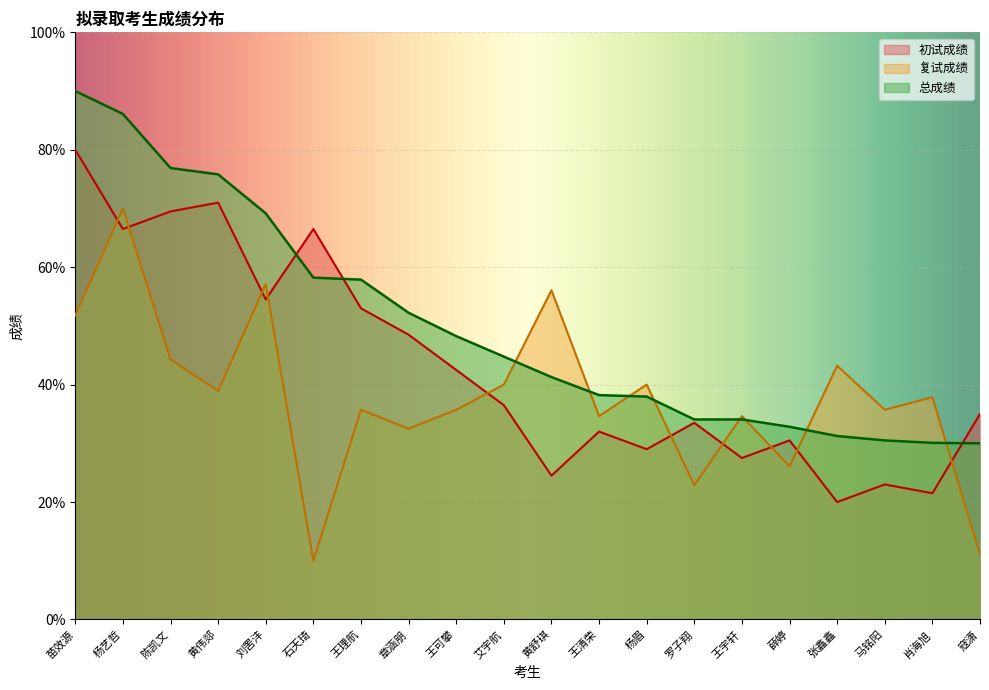

What are all the series names shown in the legend?

初试成绩, 复试成绩, 总成绩